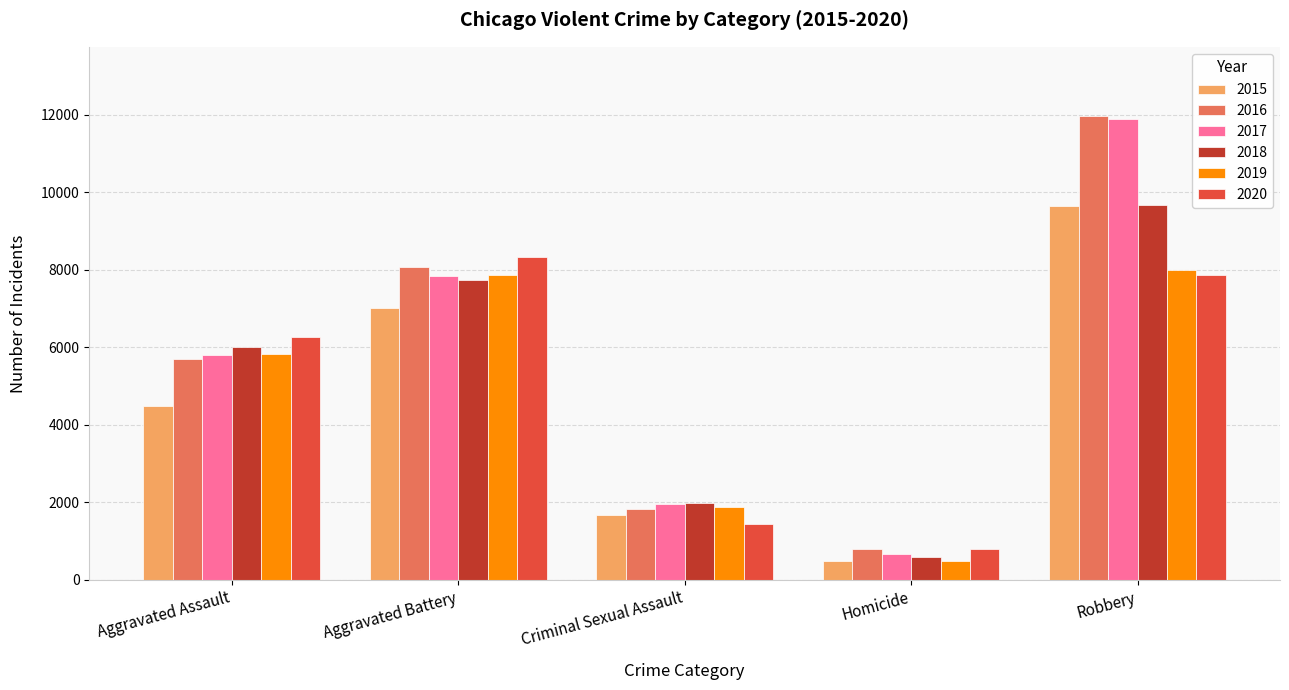

Which category has the highest value in the 2017 series?

Robbery